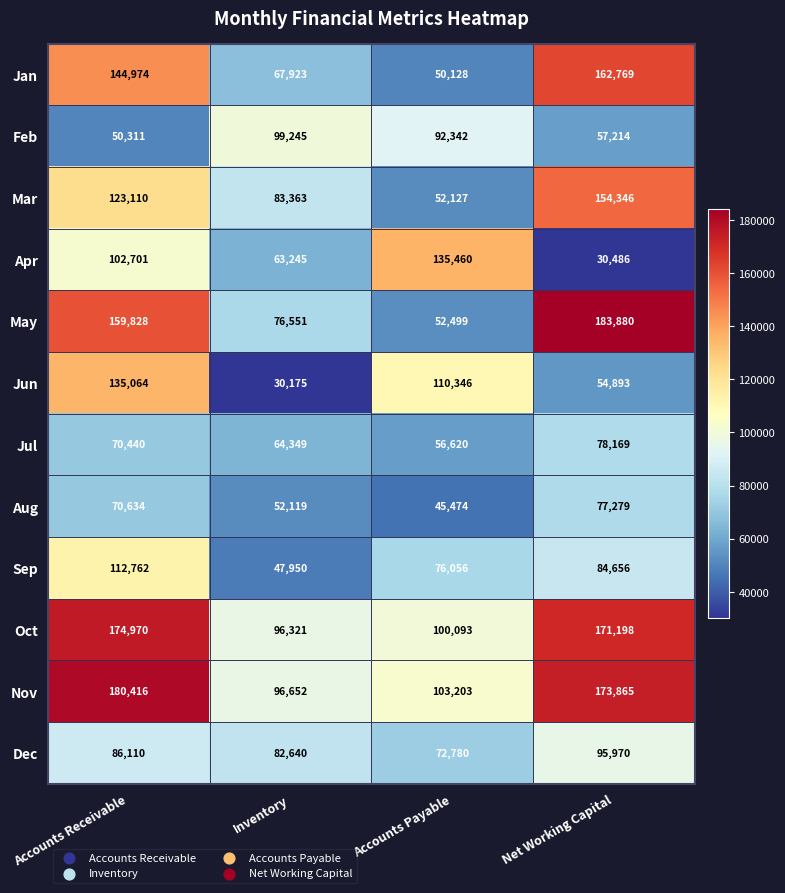

What is the spread (max minus min) of values at Accounts Receivable?

130105